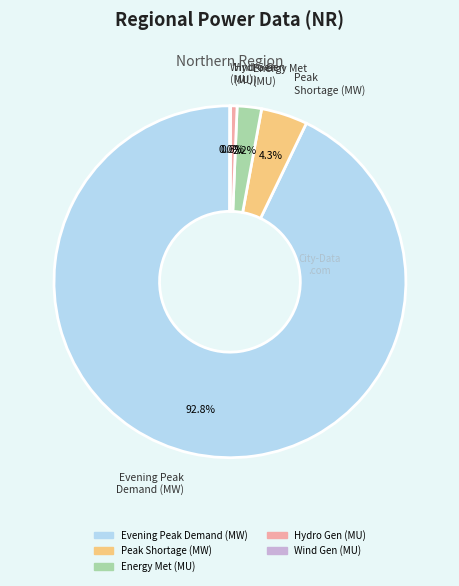

To the nearest percent, what is the difference between the largest and smallest slice percentages?

93%